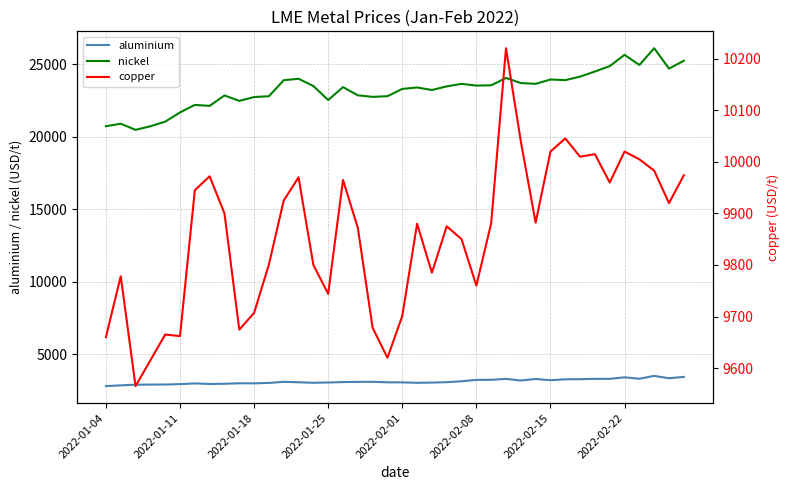

True or false: copper has more than 1 points higher than both neighbors.

True